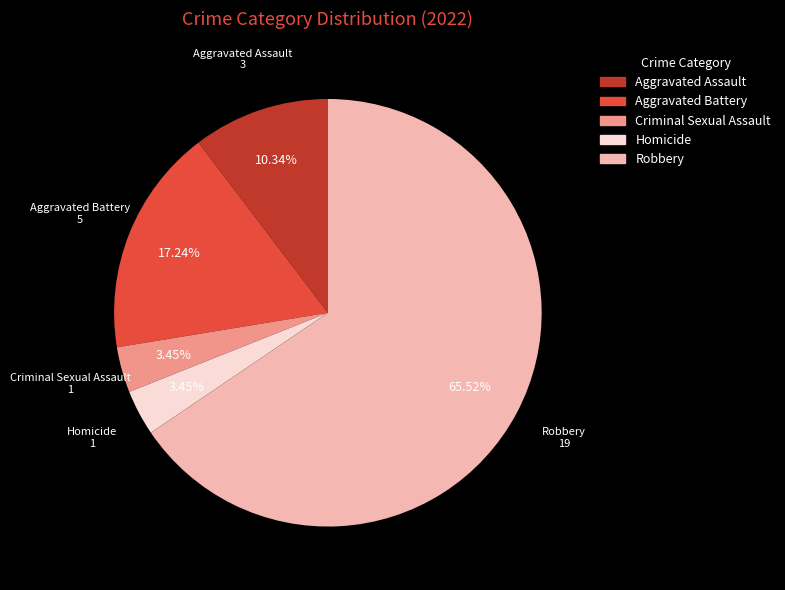

What percentage is the Aggravated Assault slice, to the nearest percent?

10%